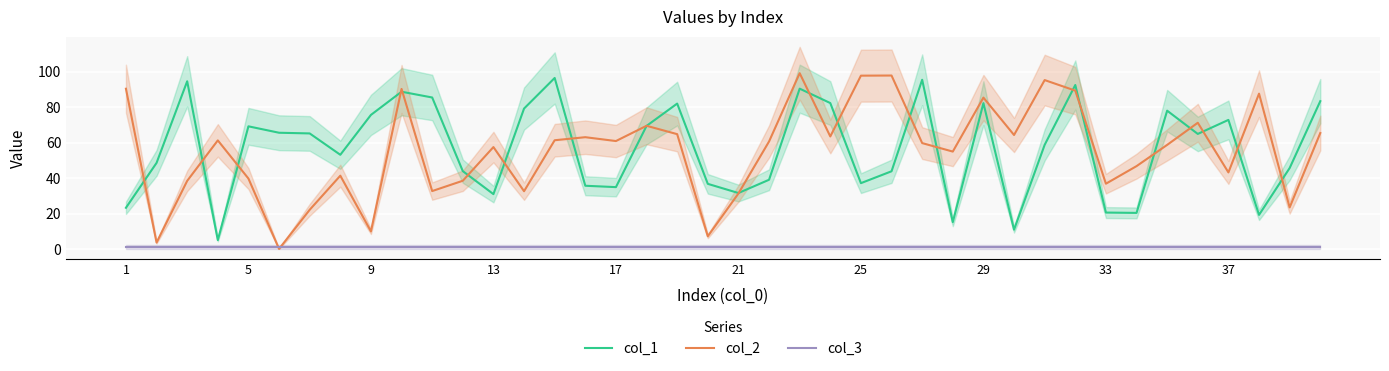

Which series has the largest total across all categories?

col_1